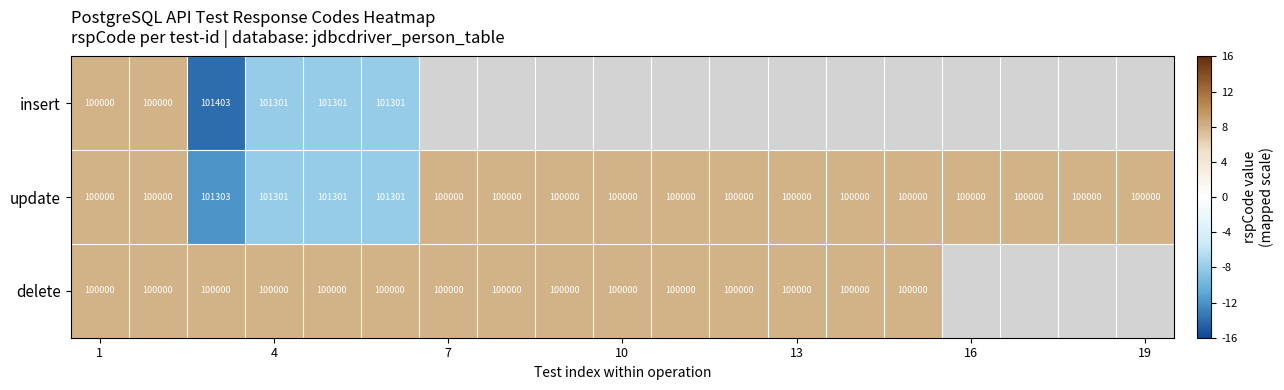

What is the difference between the highest and lowest values at 4?

1301